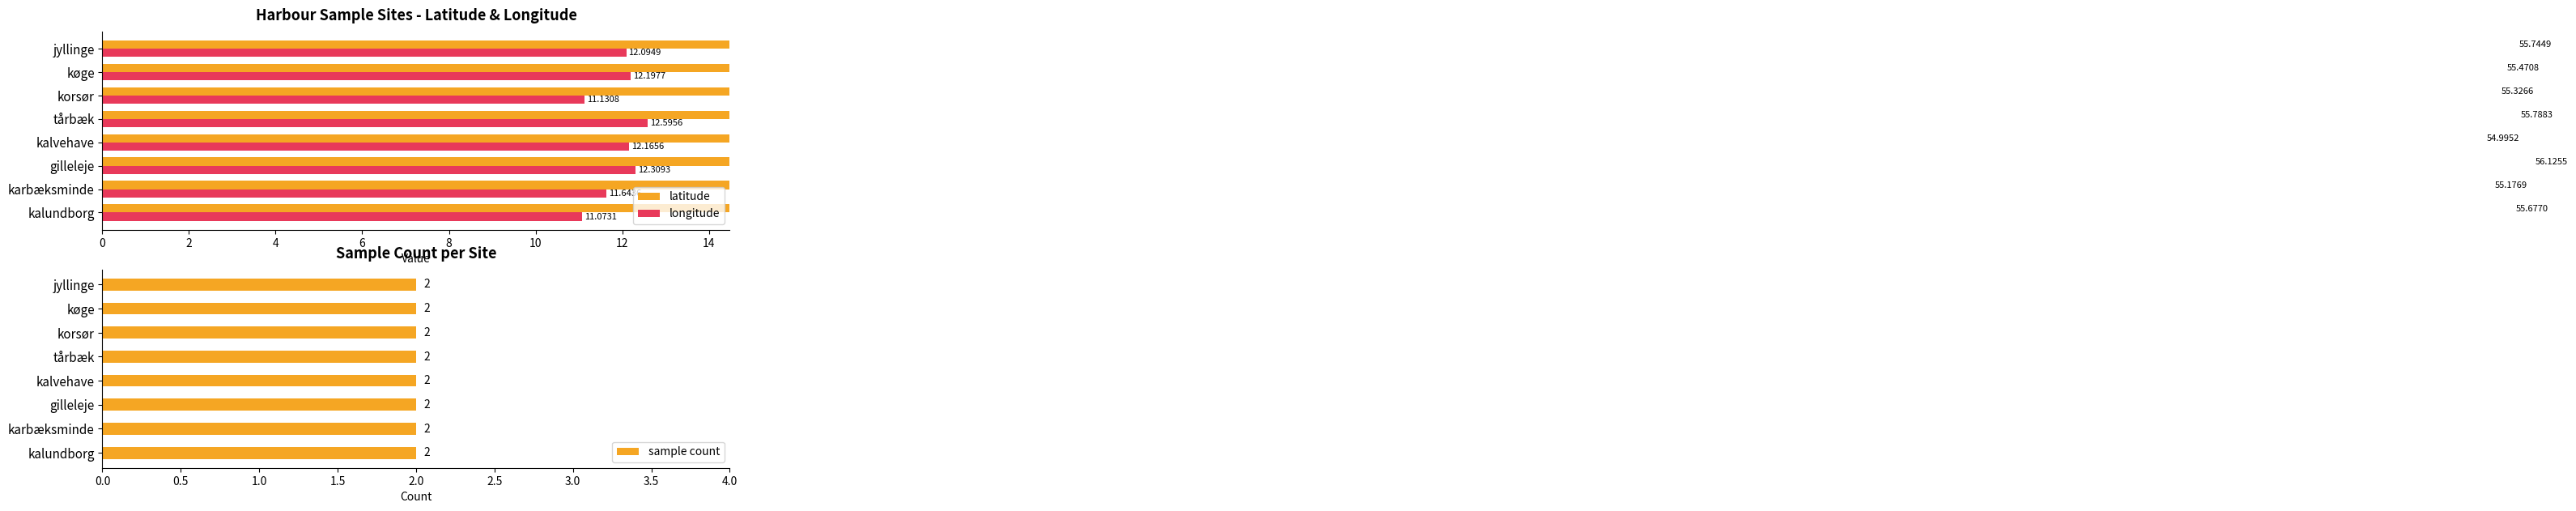

What is the difference between the highest and lowest values at 12?

55.0